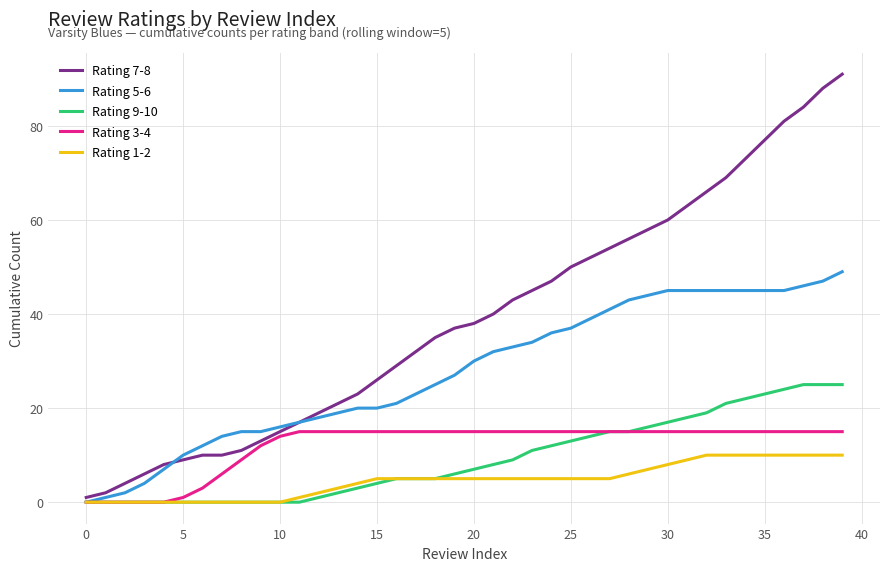

Which series has the largest range (max minus min)?

Rating 7-8